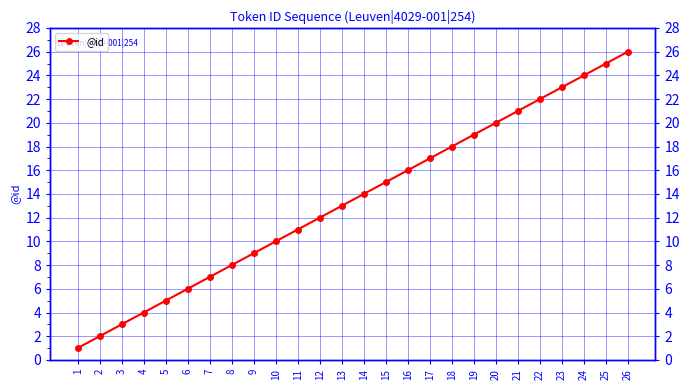

True or false: the data shows 13 at 13.

True